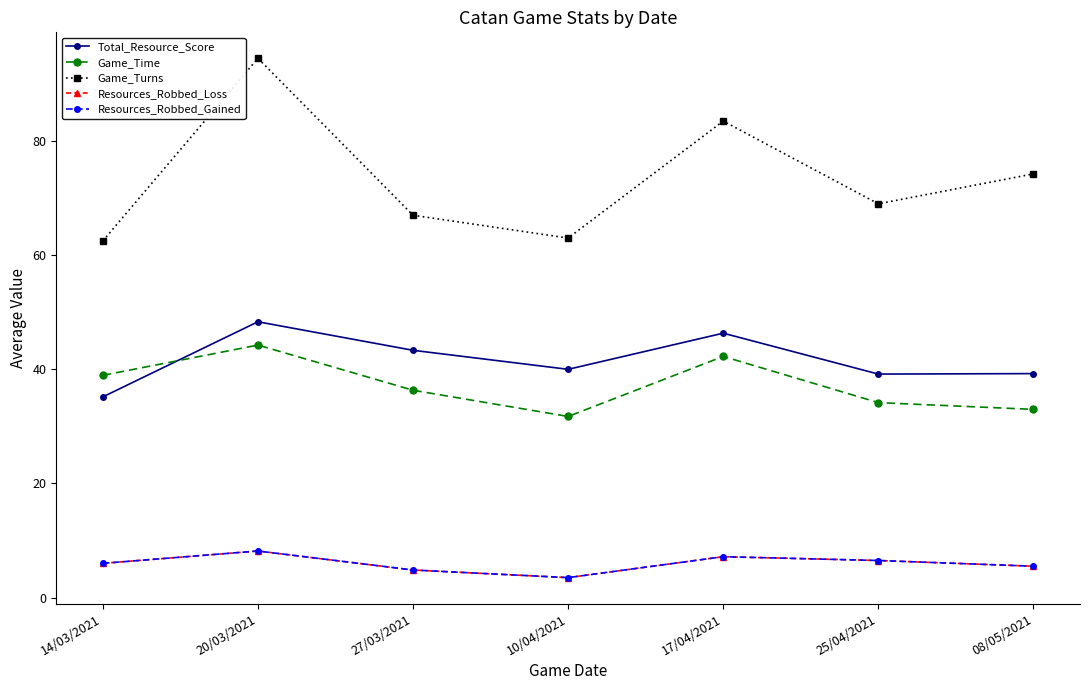

Does the chart have visible grid lines?

No